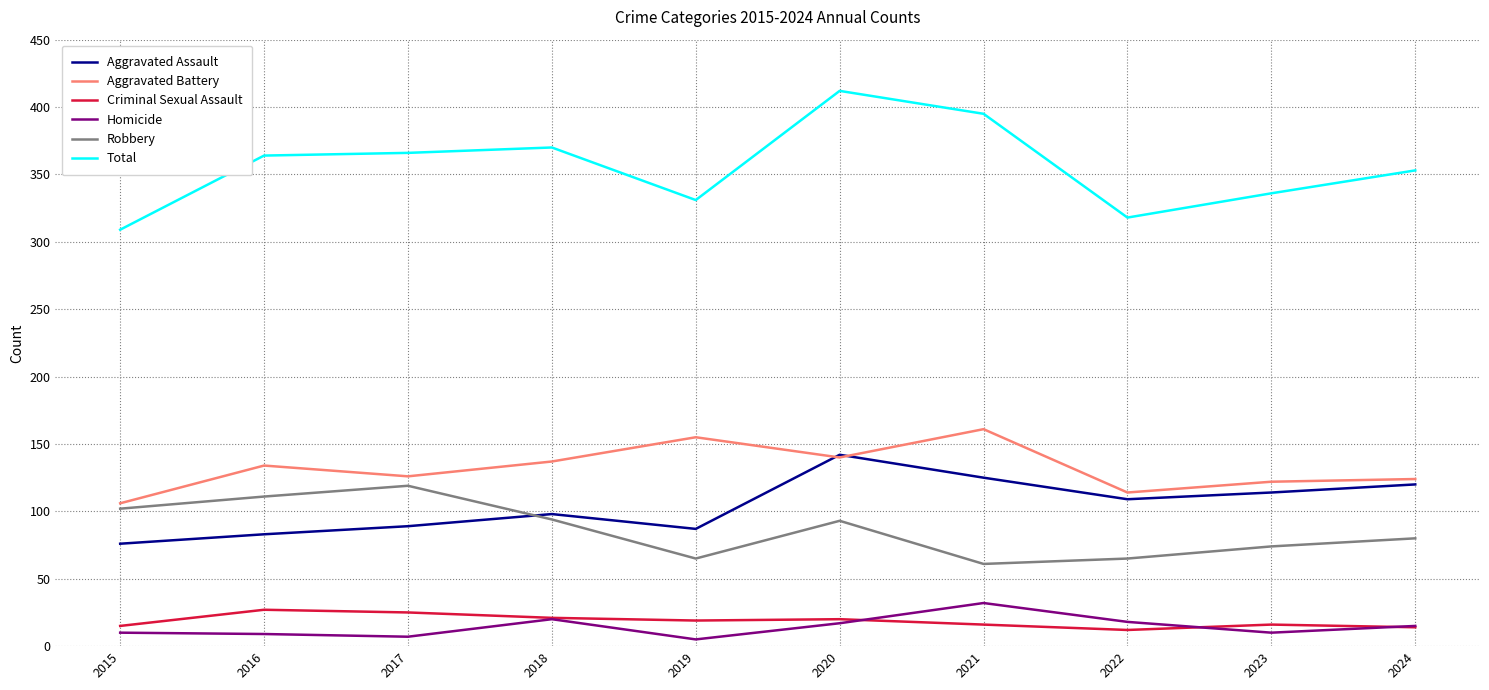

What is the minimum value shown in the chart?

5